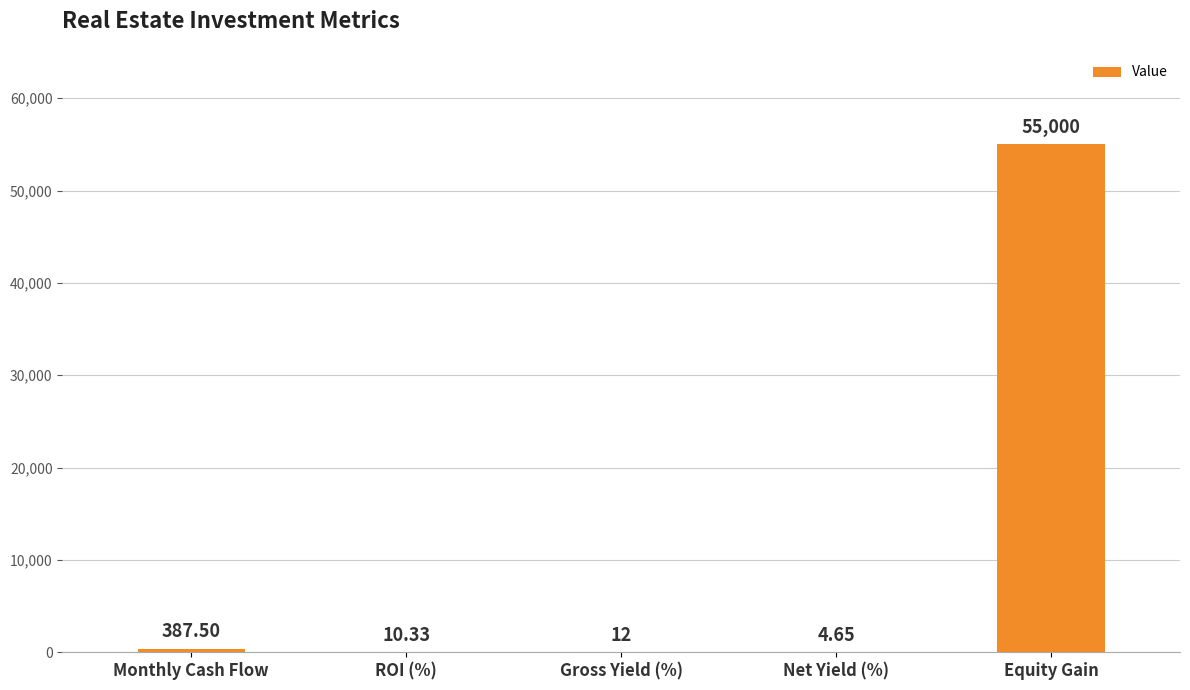

What is the sum of the values at Net Yield (%) and Equity Gain?

55004.7